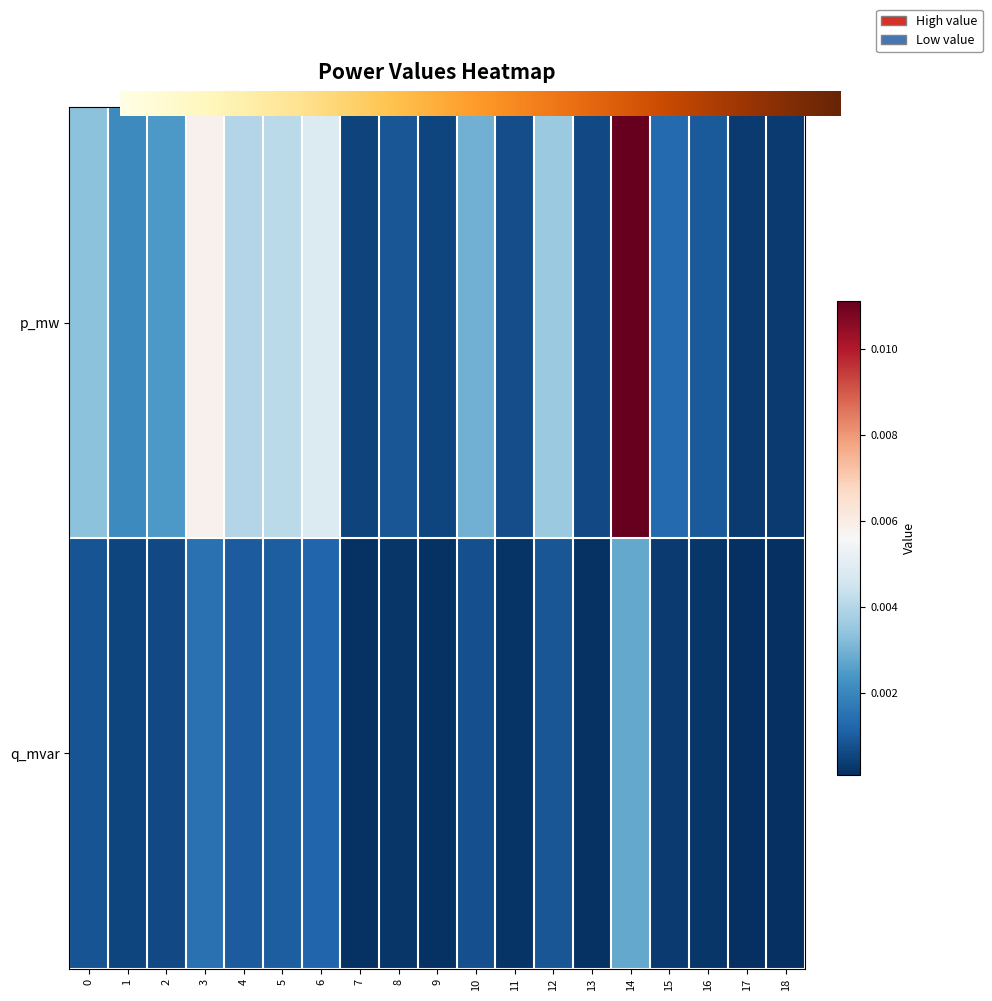

Rank the series at 10 from lowest to highest value.

q_mvar, p_mw